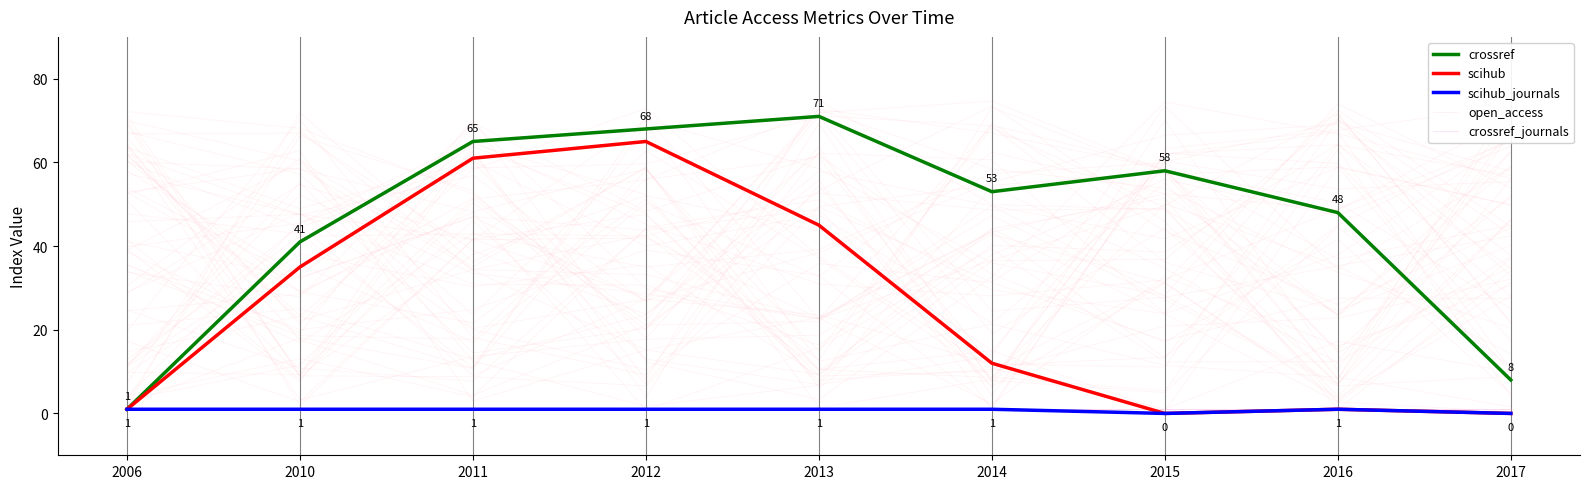

Between 2013 and 2014, which is larger?

2013